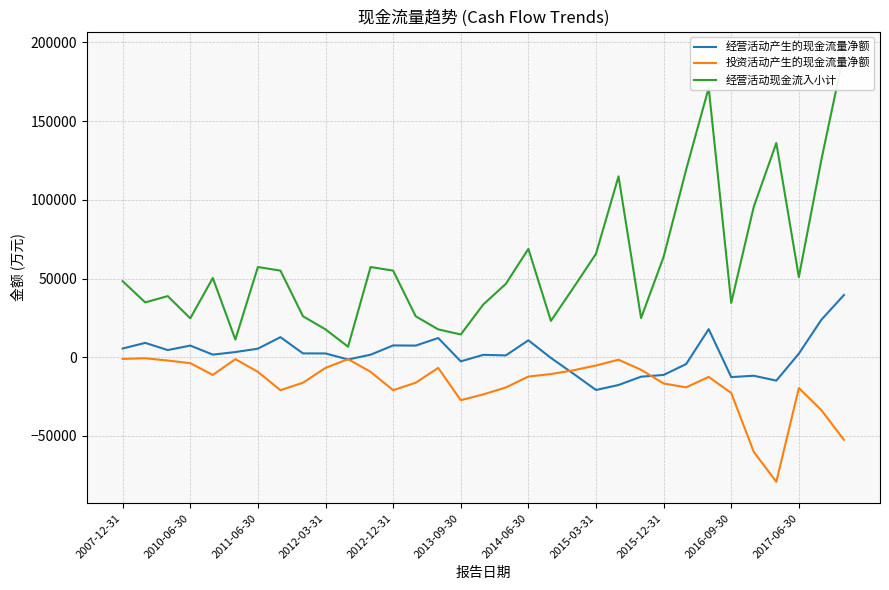

The value of 经营活动产生的现金流量净额 at 2016-09-30 is -12637. True or false?

True